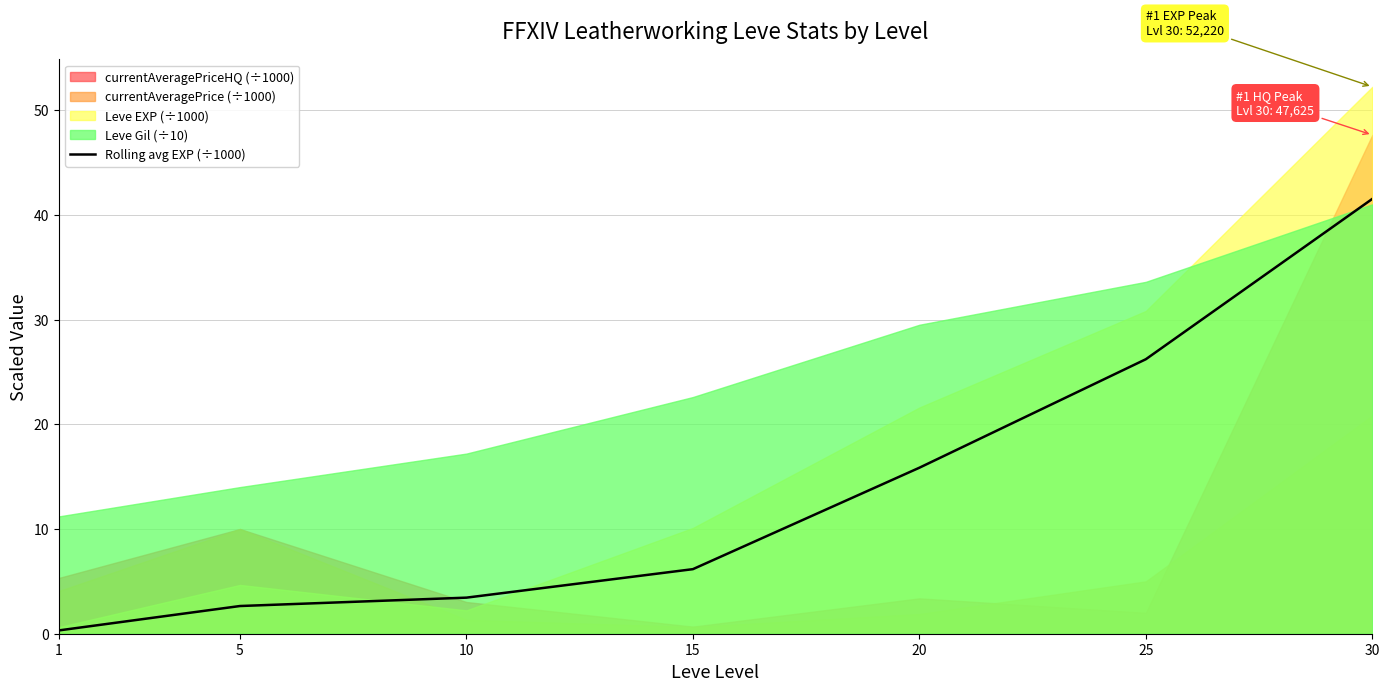

How many values are below 6?

3